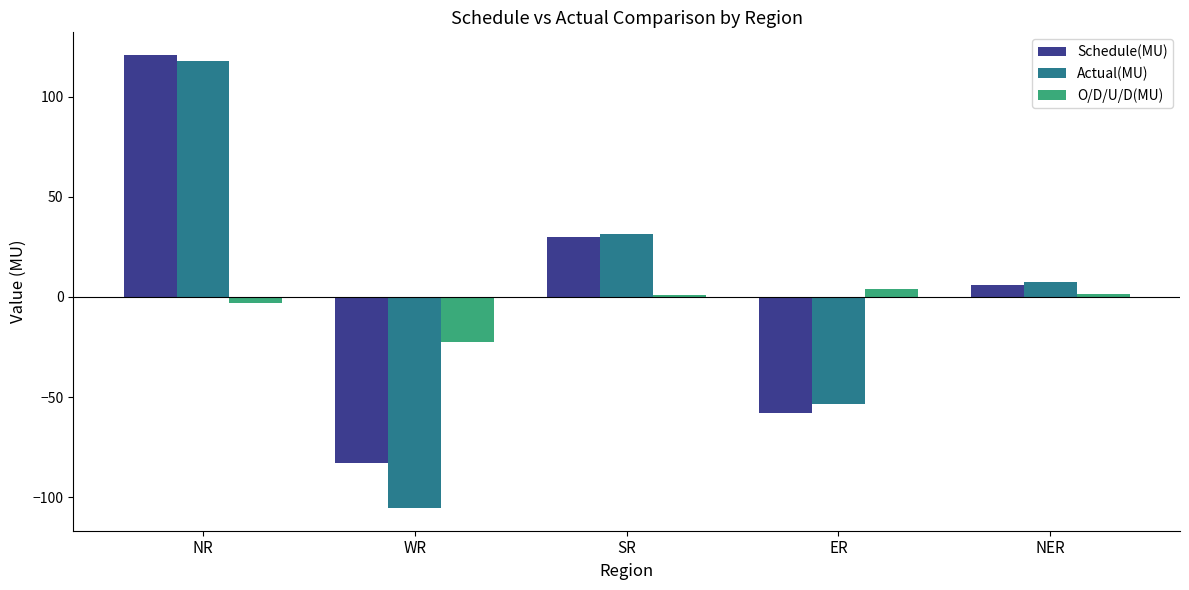

Rank the categories by Schedule(MU) value from lowest to highest.

WR, ER, NER, SR, NR